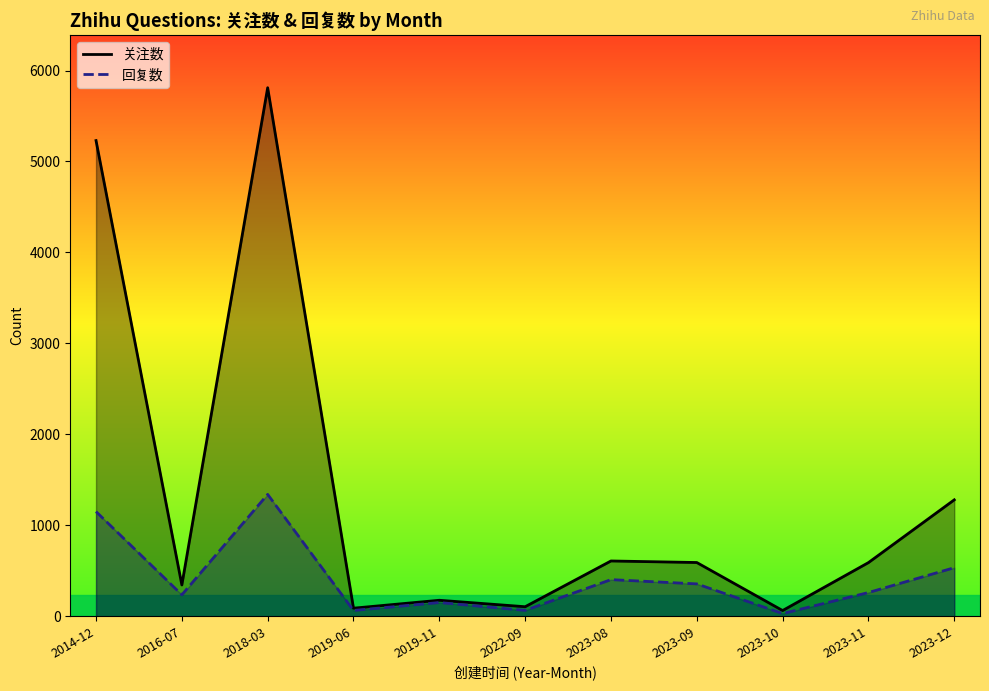

What is the difference between the highest and lowest values at 2023-12?

746